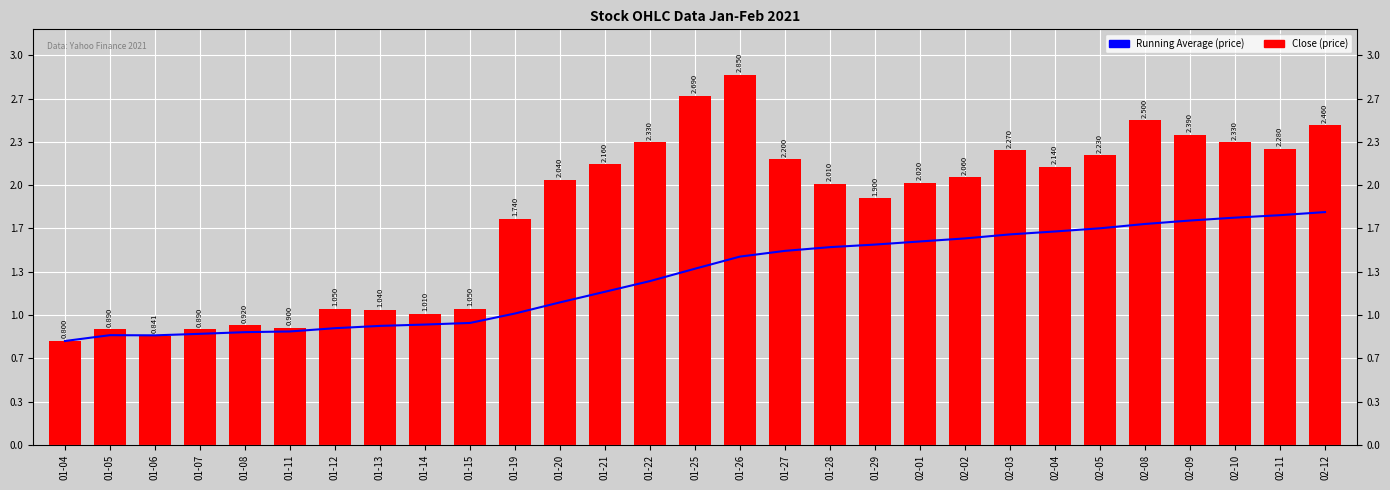

What are all the series names shown in the legend?

Running Average (price), Close (price)